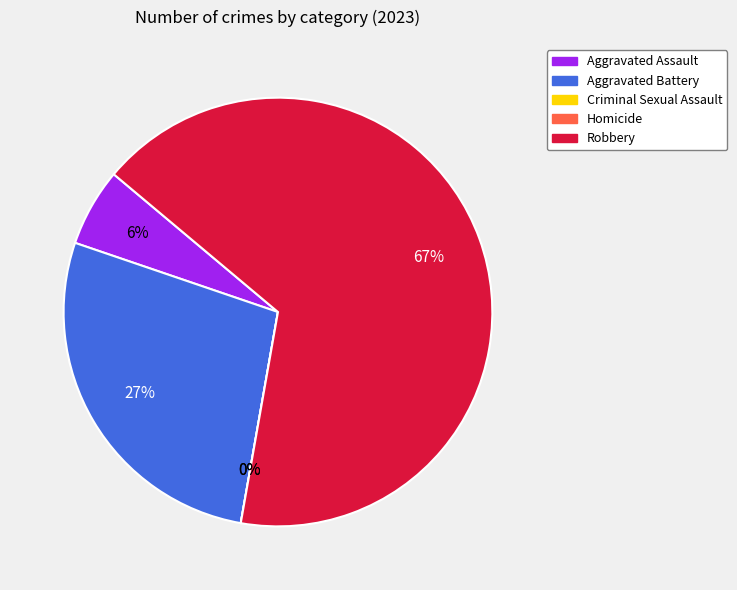

To the nearest percent, what is the difference between the Aggravated Assault and Robbery slice percentages?

61%